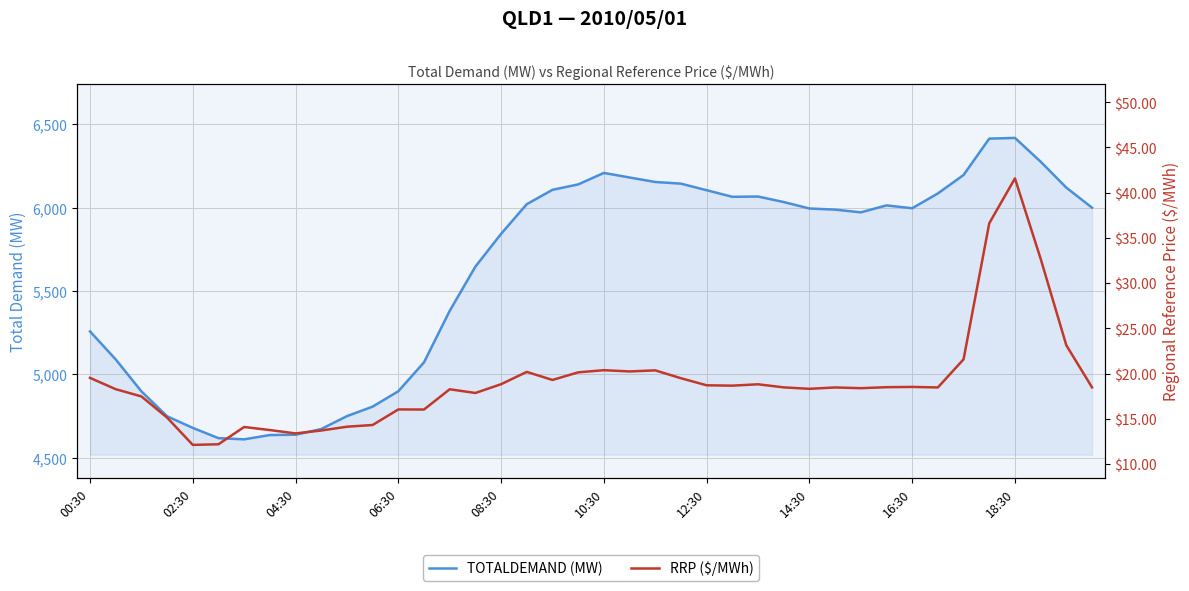

Rank the series by their maximum value, from lowest to highest.

RRP ($/MWh), TOTALDEMAND (MW)